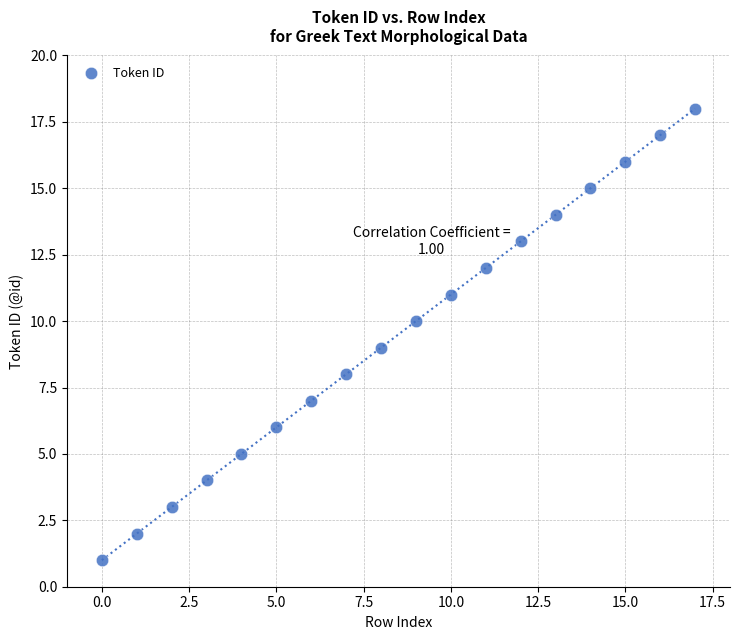

What is the range of Y values (max minus min)?

17